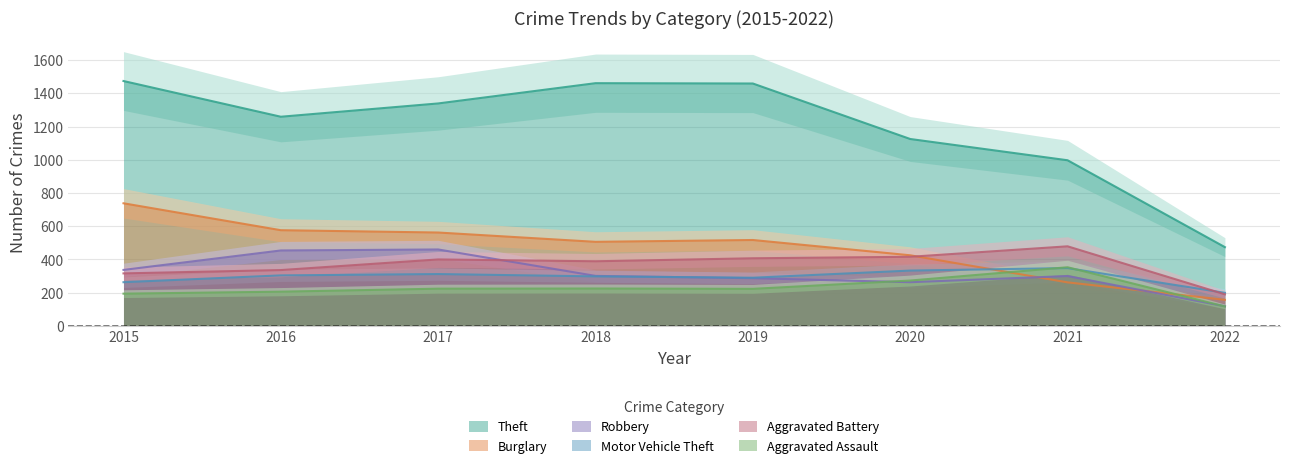

What are all the series names shown in the legend?

Theft, Burglary, Robbery, Motor Vehicle Theft, Aggravated Battery, Aggravated Assault